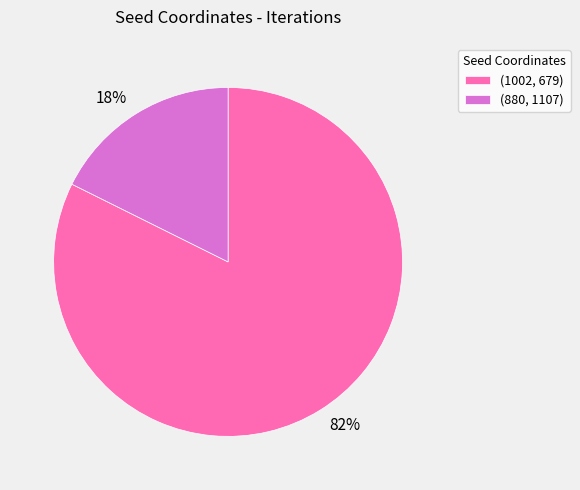

Is it true that (880, 1107) is 18% of the pie?

True